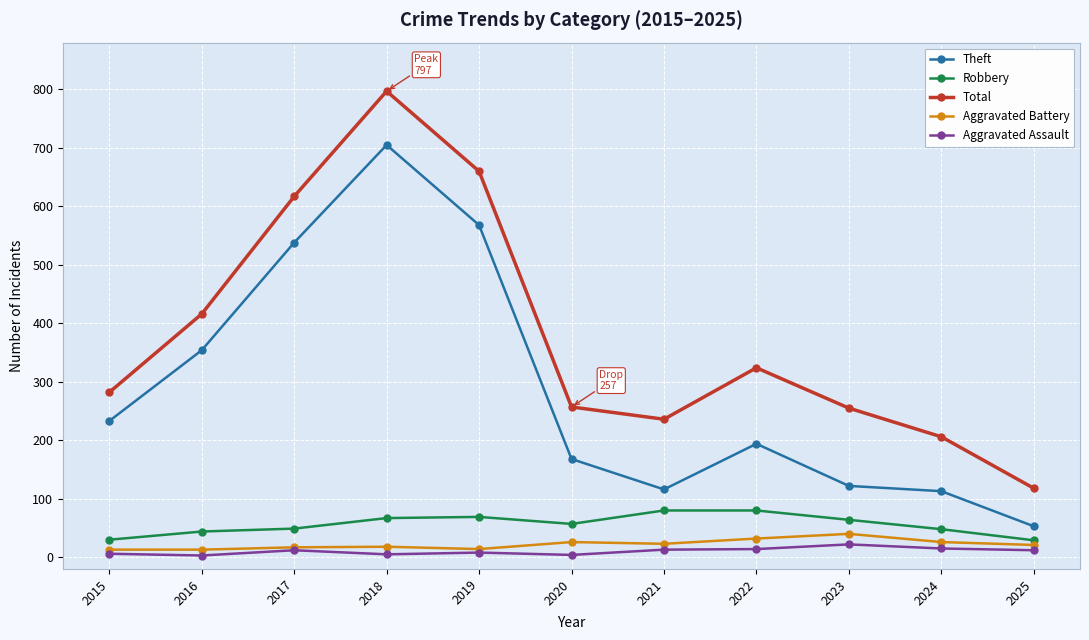

Is it true that Robbery equals 67 at 2018?

True